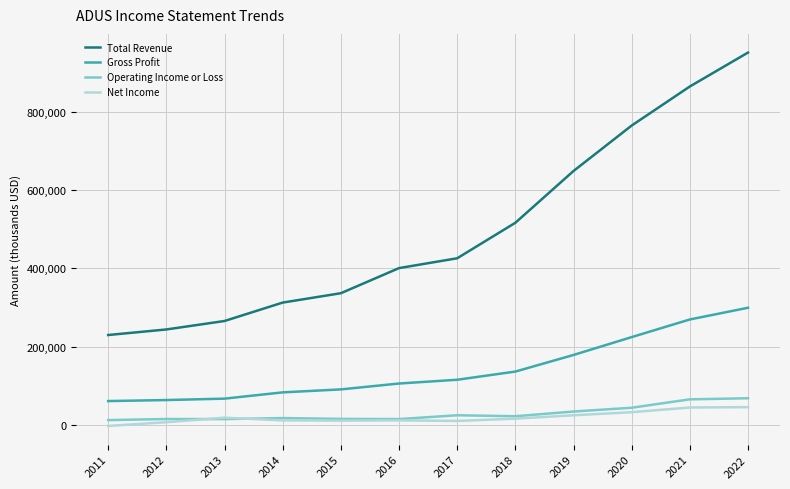

Does the chart display data point markers on the line(s)?

No